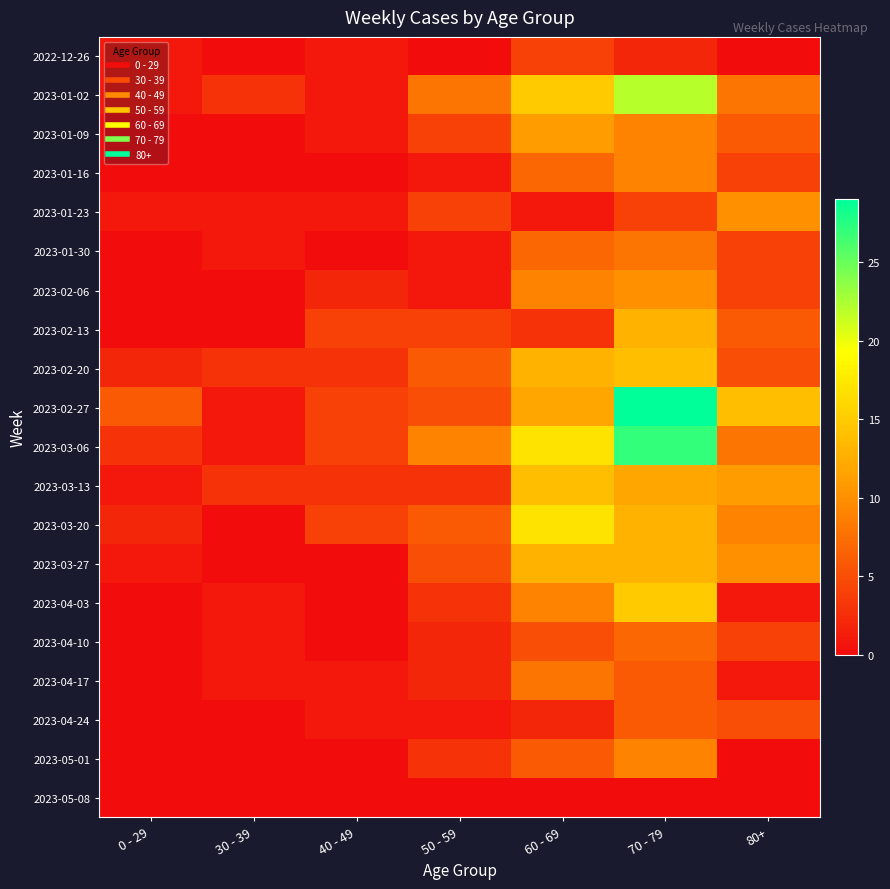

At how many categories does at least one series exceed 13?

3